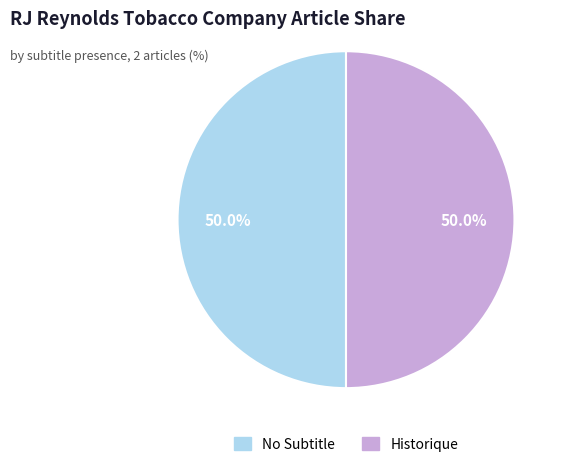

How much of the chart is everything except No Subtitle?

50.0%